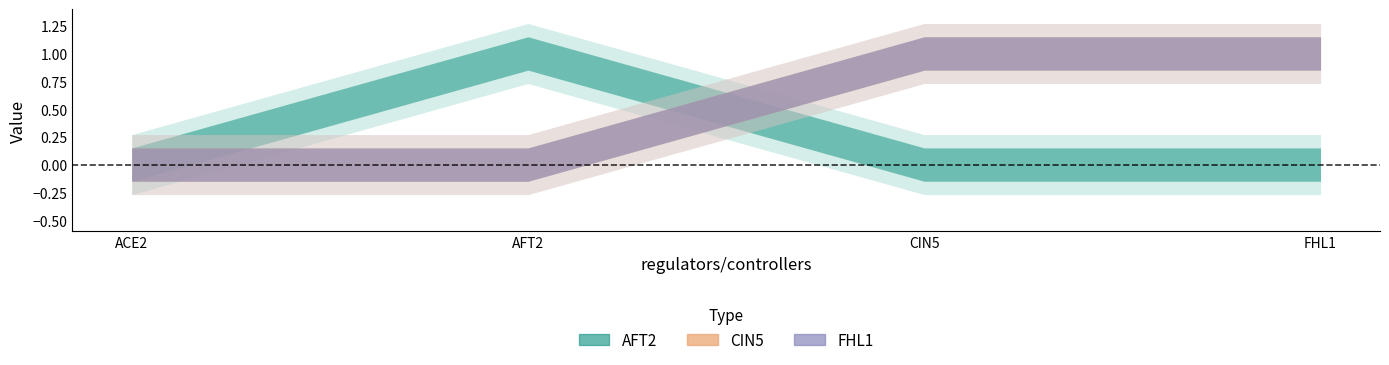

Reading left to right, extract all data points from this chart.

AFT2: ACE2=0	AFT2=1	CIN5=0	FHL1=0
CIN5: ACE2=0	AFT2=0	CIN5=1	FHL1=1
FHL1: ACE2=0	AFT2=0	CIN5=1	FHL1=1